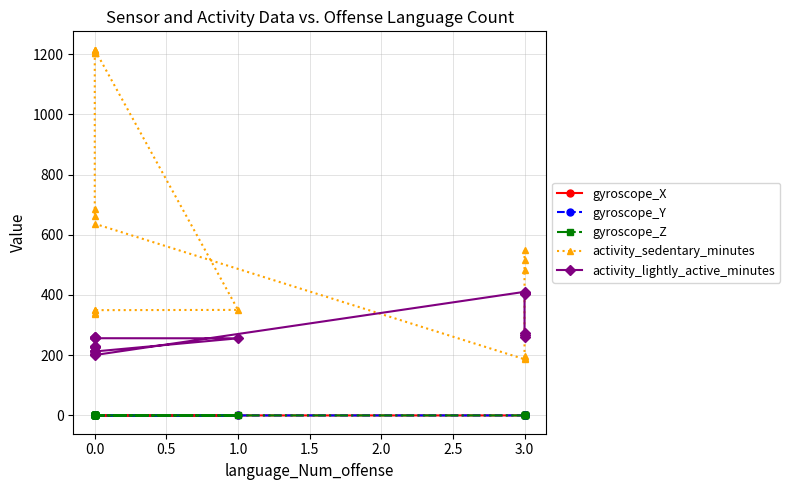

The activity_sedentary_minutes series shows 1158.9 at 0.0. True or false?

False